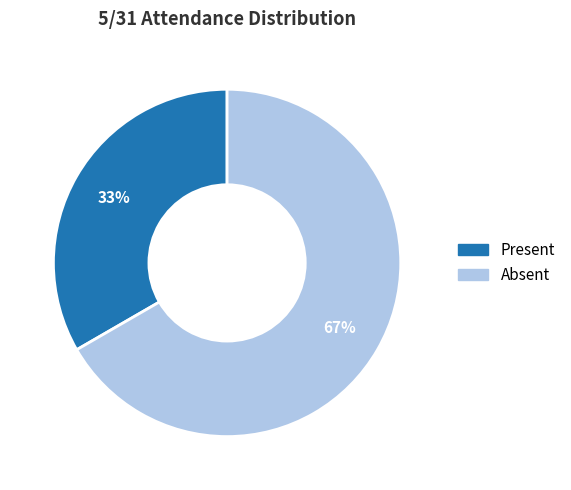

To the nearest percent, what is the average slice percentage?

50%